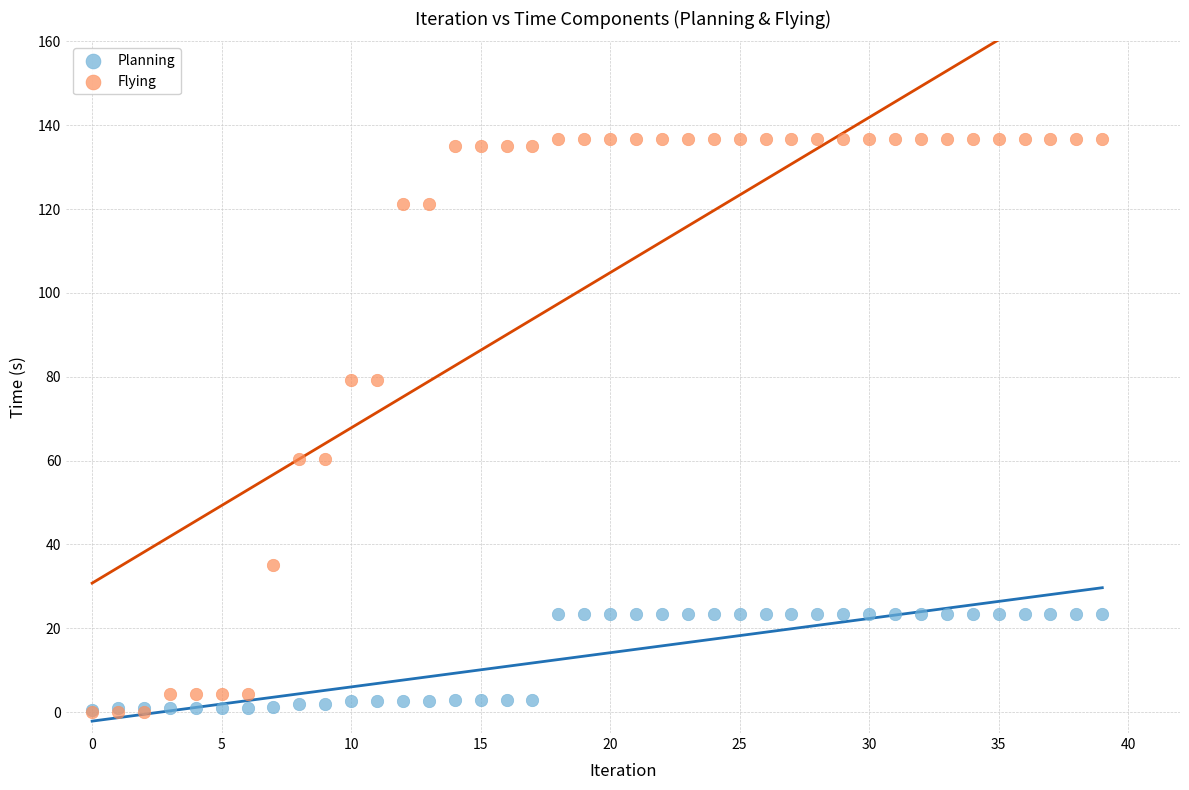

What are all the series names shown in the legend?

Planning, Flying